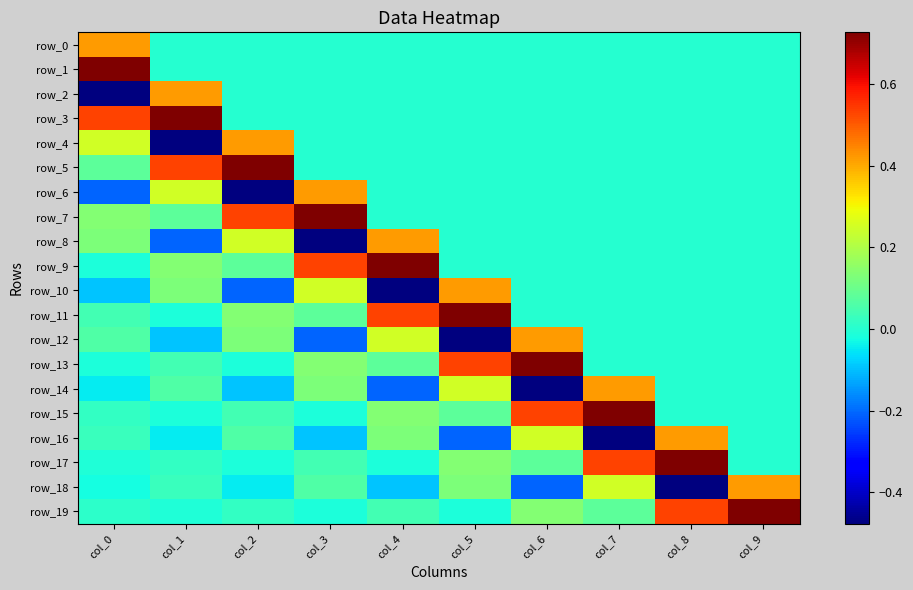

Where is row_11 nearest to the value 0?

col_6